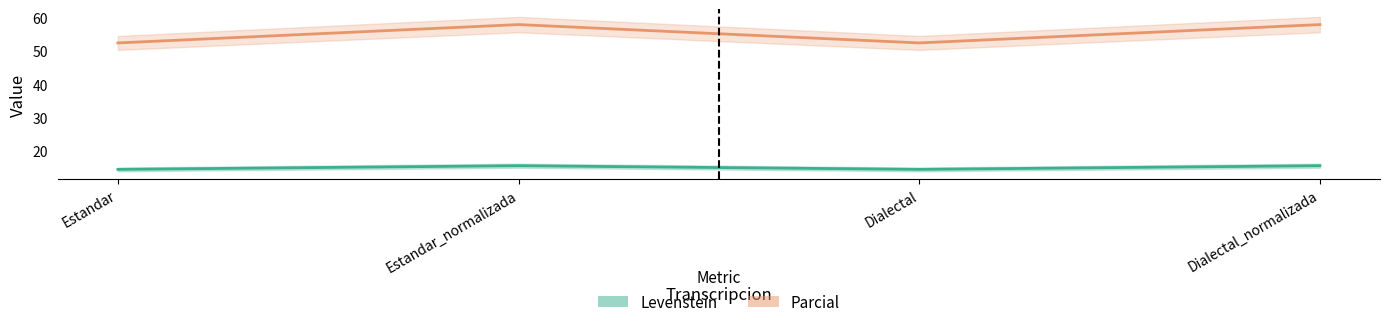

How many data points does each series have?

4